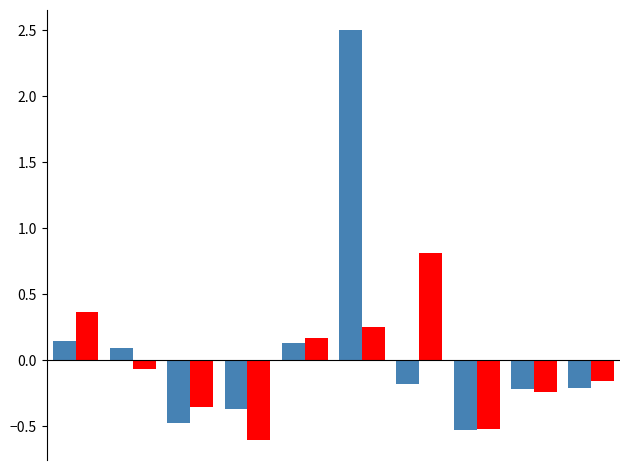

Count the number of categories in the chart.

10